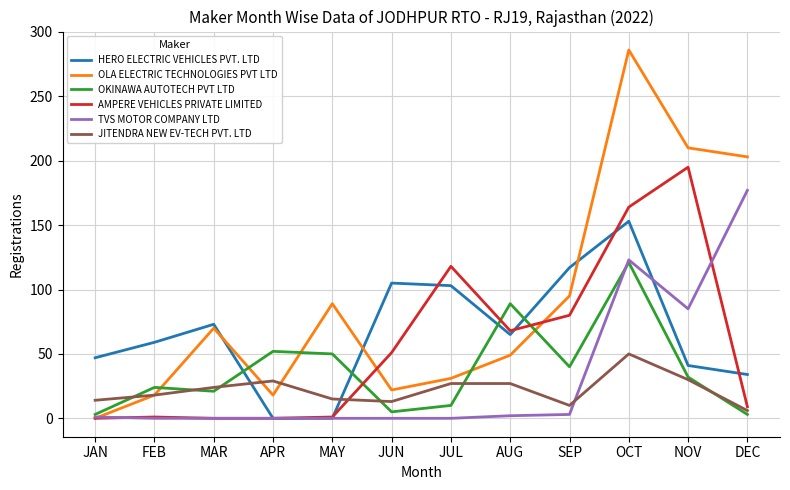

The JITENDRA NEW EV-TECH PVT. LTD series shows 40 at AUG. True or false?

False